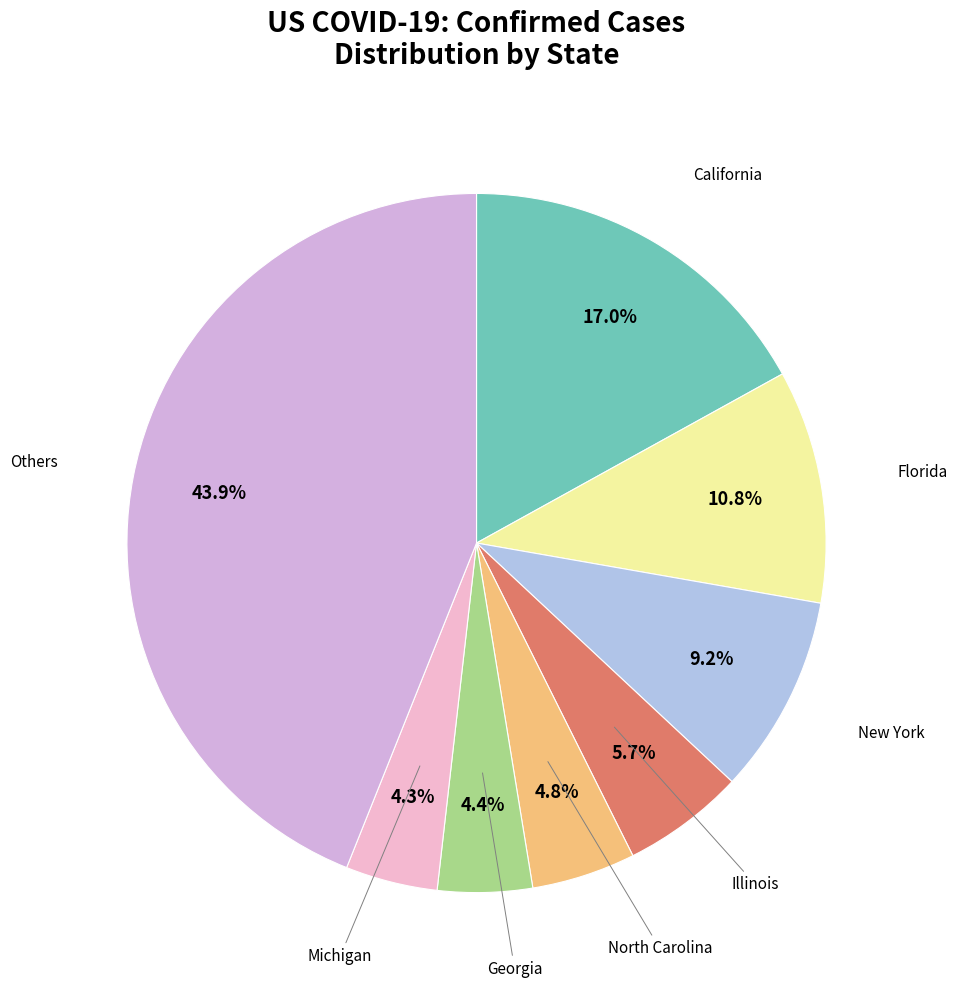

Count the number of slices in the pie.

8